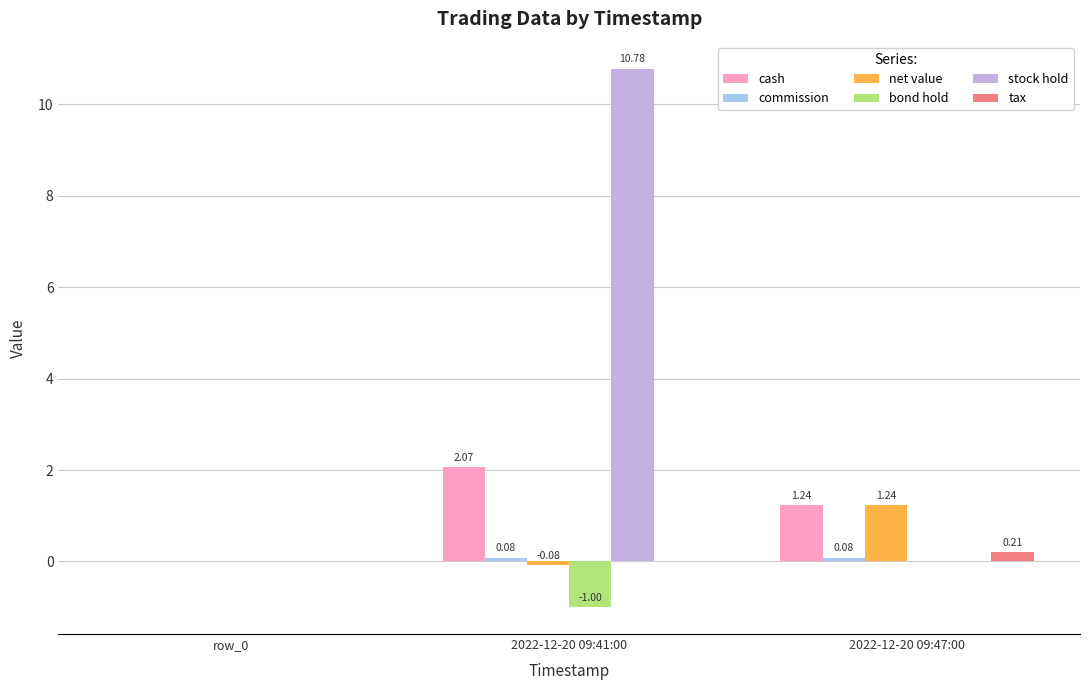

Are the bars grouped side by side (vs. stacked)?

Yes